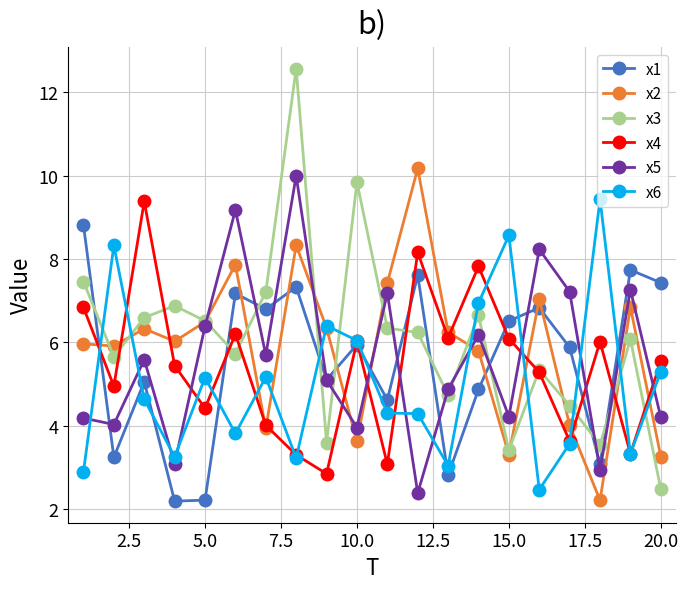

What is the value of the x1 point at the 10th from the left?

5.9